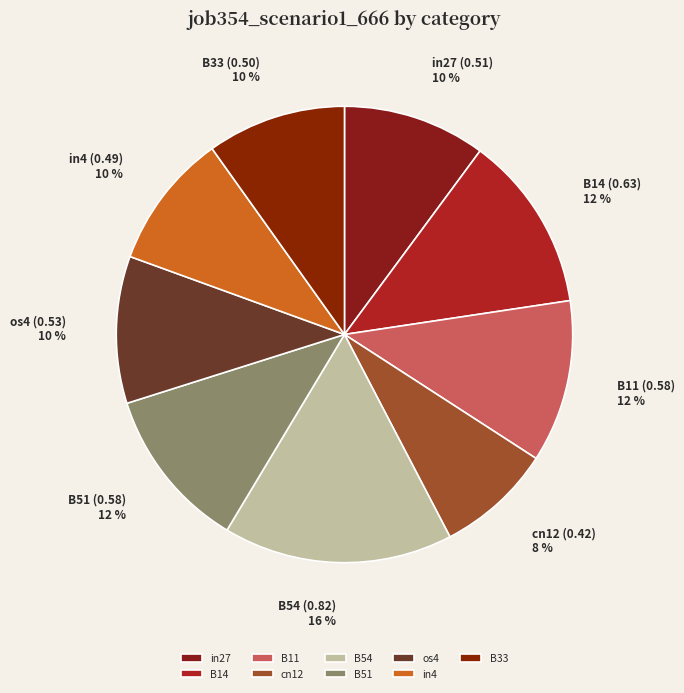

Does os4 represent more than half of the total?

No